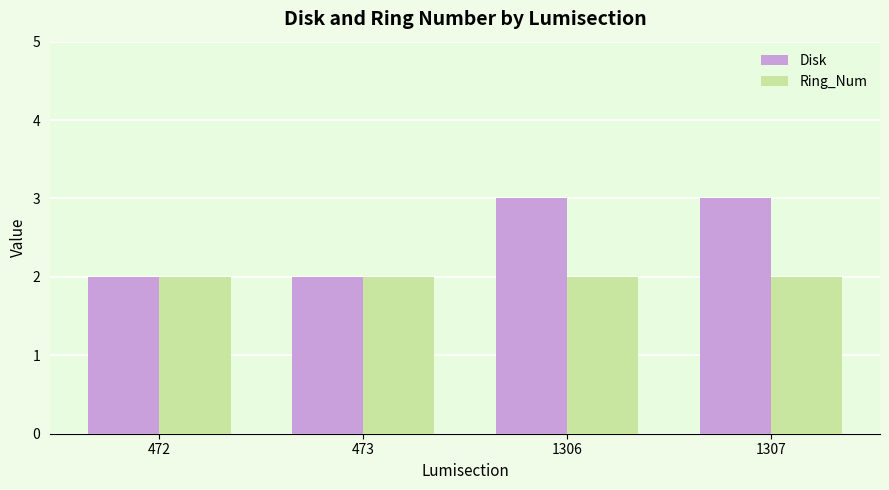

Between 473 and 1306, which series saw the biggest shift?

Disk